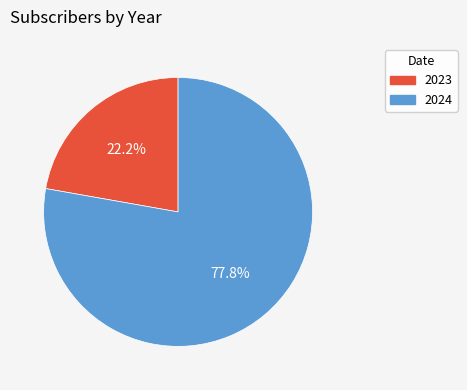

Does 2023 represent more than half of the total?

No